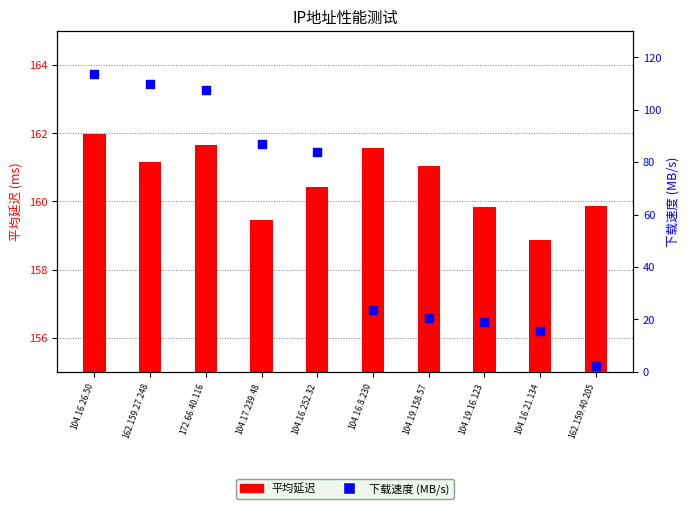

Which series has the largest total across all categories?

平均延迟